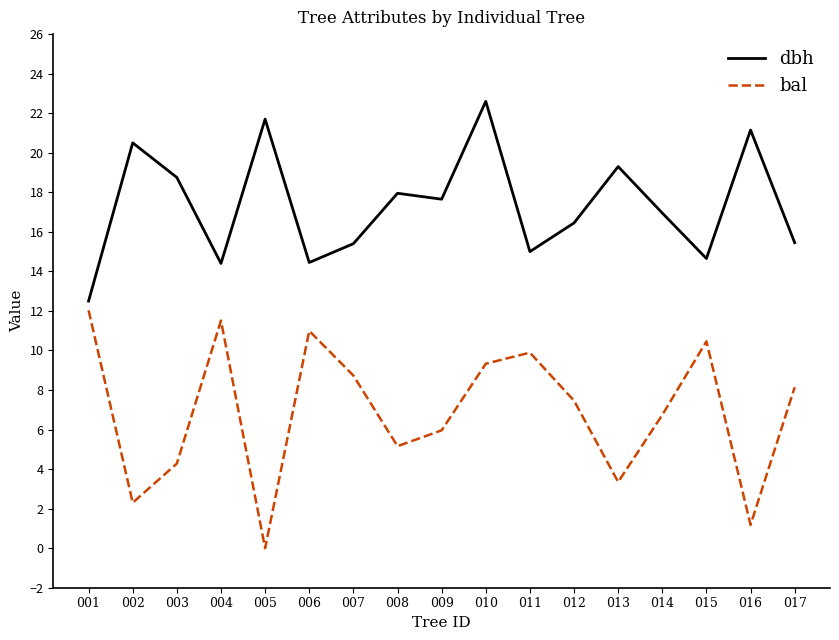

Which series has the widest spread of values?

bal